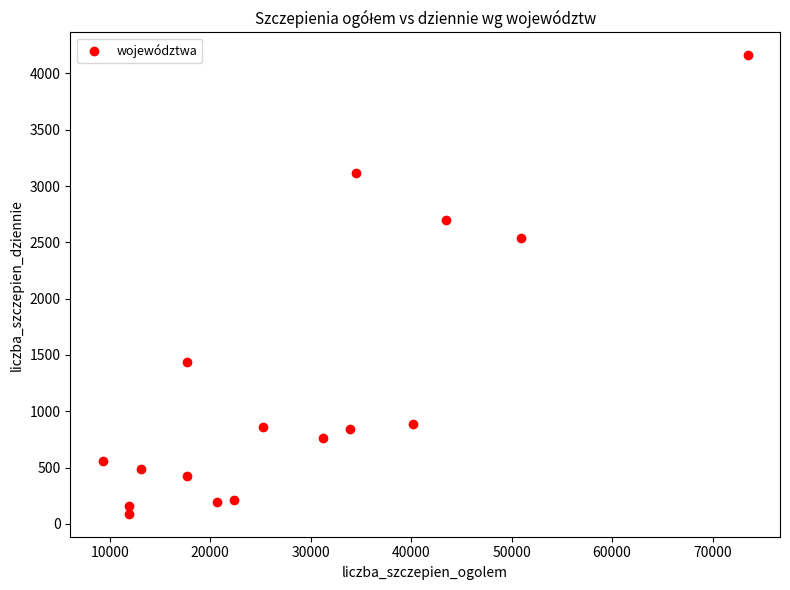

What is the range of X values (max minus min)?

64224